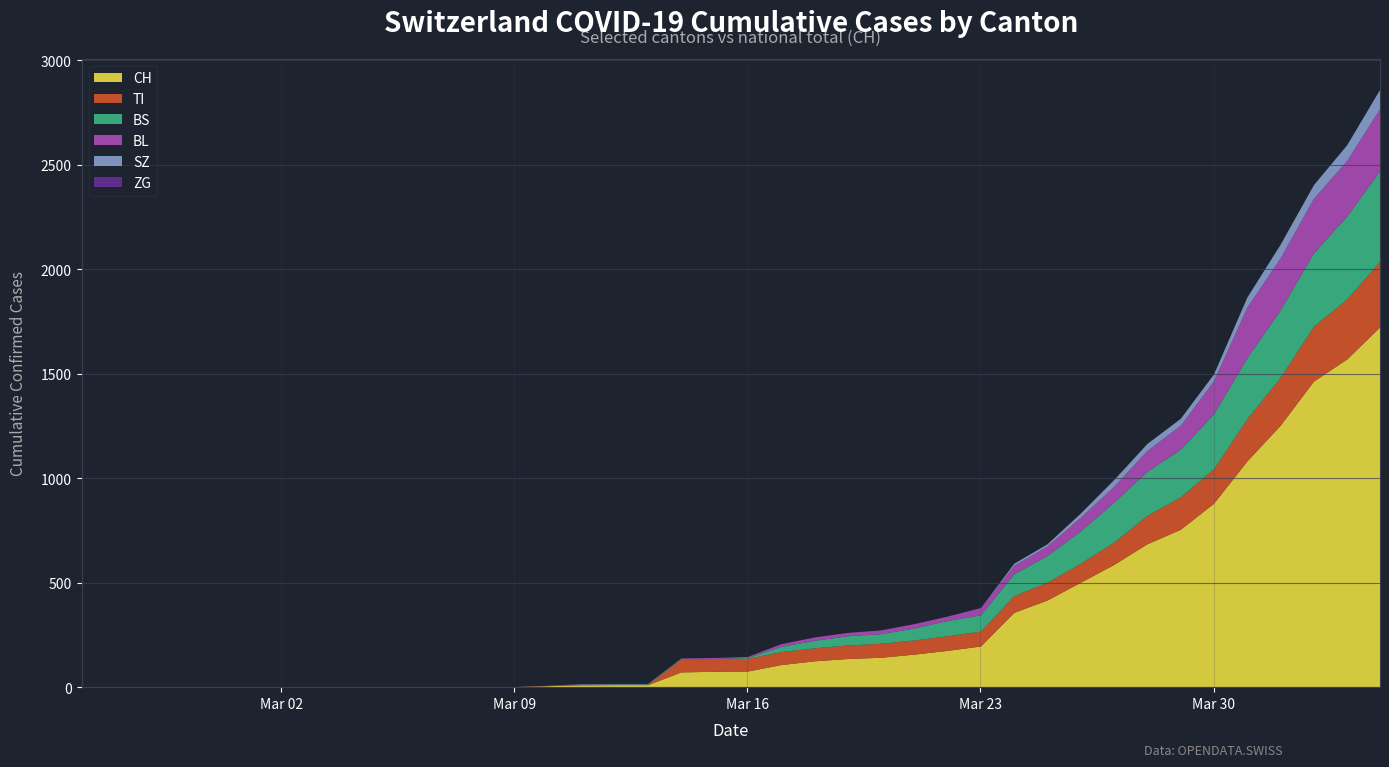

Reading left to right, list all the values displayed in this chart.

TI: 0=0	1=0	2=0	3=0	4=0	5=0	6=0	7=0	8=0	9=0	10=0	11=0	12=0	13=0	14=0	15=0	16=0	17=0	18=61	19=61	20=61	21=62	22=62	23=65	24=67	25=68	26=70	27=71	28=80	29=85	30=91	31=107	32=136	33=155	34=165	35=202	36=229	37=263	38=287	39=314
BS: 0=0	1=0	2=0	3=0	4=0	5=0	6=0	7=0	8=0	9=0	10=0	11=0	12=0	13=0	14=0	15=4	16=4	17=4	18=4	19=0	20=4	21=25	22=36	23=44	24=46	25=57	26=73	27=78	28=105	29=128	30=155	31=191	32=211	33=228	34=263	35=292	36=323	37=350	38=397	39=434
BL: 0=0	1=0	2=0	3=0	4=0	5=0	6=0	7=0	8=0	9=0	10=0	11=0	12=0	13=0	14=2	15=2	16=2	17=2	18=2	19=5	20=5	21=13	22=16	23=16	24=18	25=21	26=21	27=35	28=40	29=46	30=65	31=76	32=100	33=115	34=158	35=242	36=249	37=262	38=266	39=298
ZG: 0=0	1=0	2=0	3=0	4=0	5=0	6=0	7=0	8=0	9=0	10=0	11=0	12=0	13=0	14=0	15=0	16=0	17=0	18=0	19=0	20=0	21=0	22=0	23=0	24=0	25=0	26=0	27=0	28=0	29=0	30=0	31=0	32=0	33=0	34=0	35=0	36=0	37=0	38=0	39=0
SZ: 0=0	1=0	2=0	3=0	4=0	5=0	6=0	7=0	8=0	9=0	10=0	11=0	12=0	13=0	14=0	15=0	16=0	17=0	18=0	19=0	20=0	21=0	22=0	23=0	24=0	25=0	26=0	27=0	28=10	29=10	30=20	31=32	32=33	33=33	34=33	35=48	36=65	37=65	38=75	39=92
CH: 0=0	1=0	2=0	3=0	4=0	5=0	6=0	7=0	8=0	9=0	10=1	11=1	12=1	13=3	14=7	15=11	16=12	17=12	18=73	19=76	20=77	21=108	22=126	23=137	24=143	25=158	26=176	27=197	28=358	29=417	30=502	31=587	32=686	33=755	34=880	35=1082	36=1253	37=1464	38=1570	39=1725